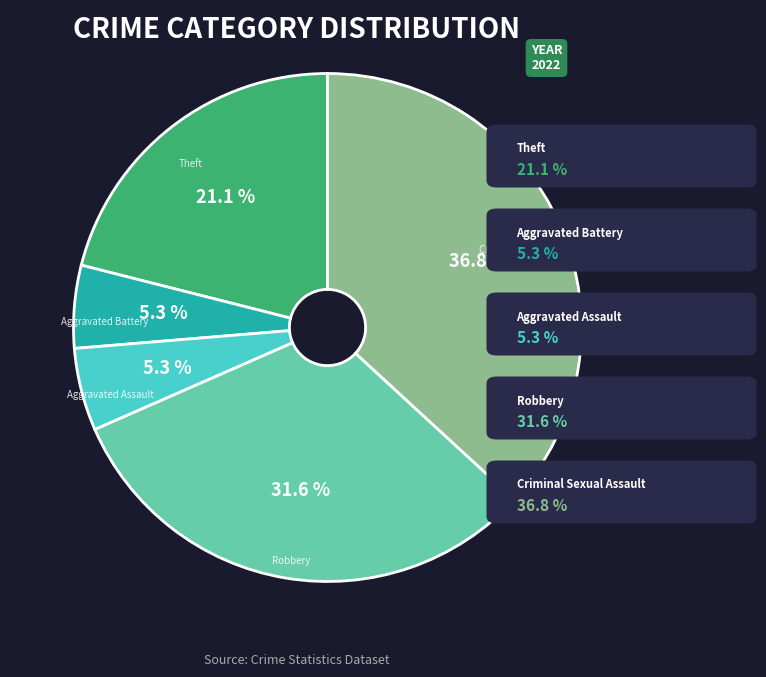

Is there any slice that represents more than half of the pie?

No